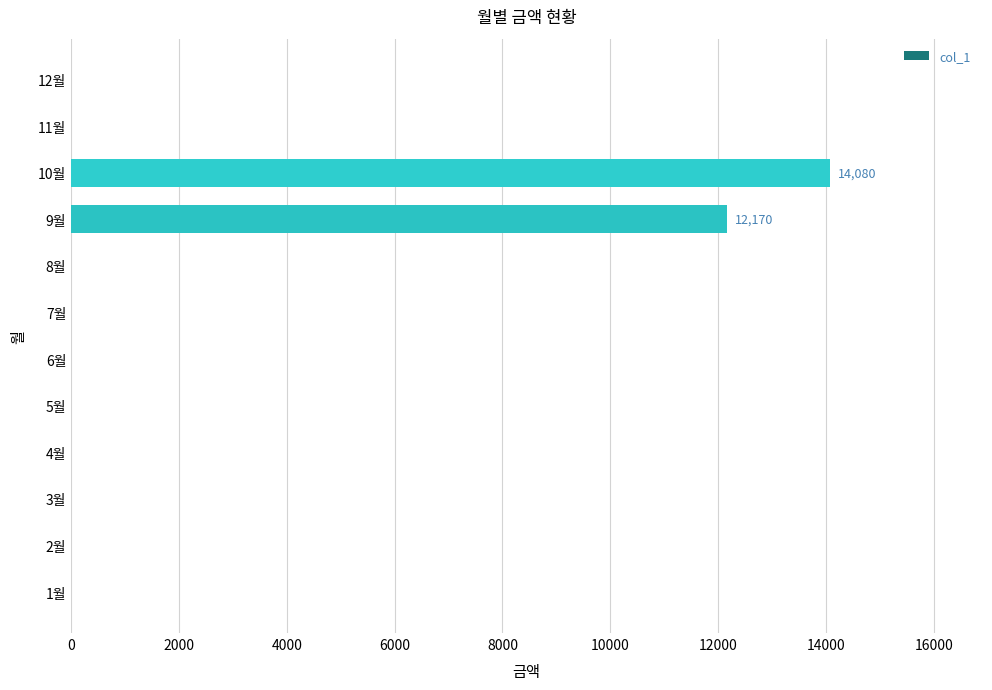

Which category has the highest value across all series?

10월